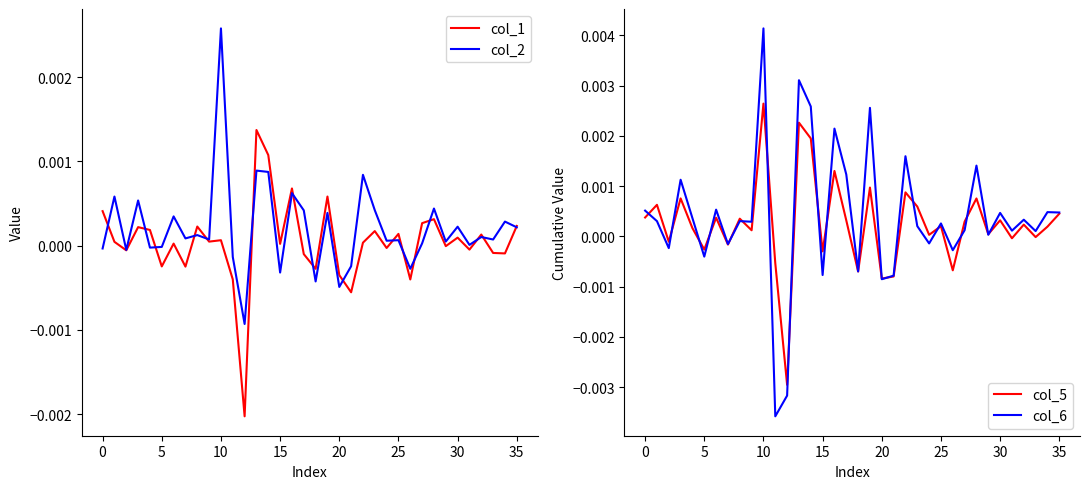

After their last crossing, which series has the higher values: col_5 or col_6?

col_6